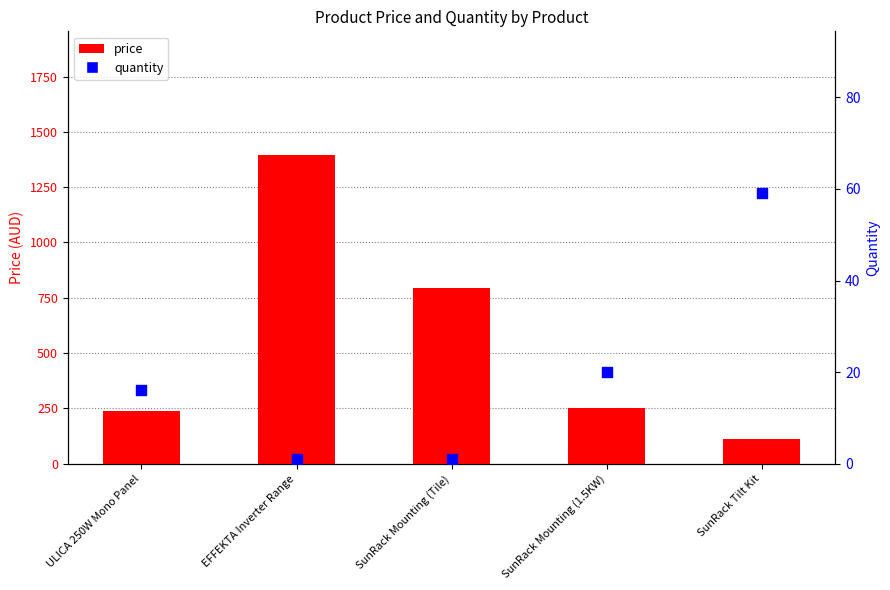

Which series has the widest spread of Y values?

price